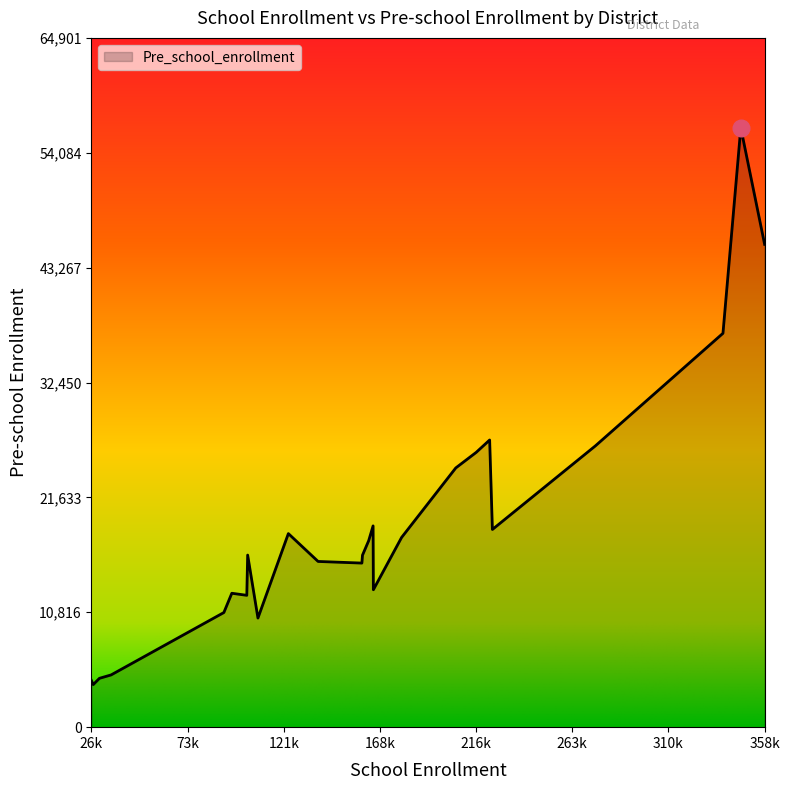

What is the difference between the maximum and minimum values?

52427